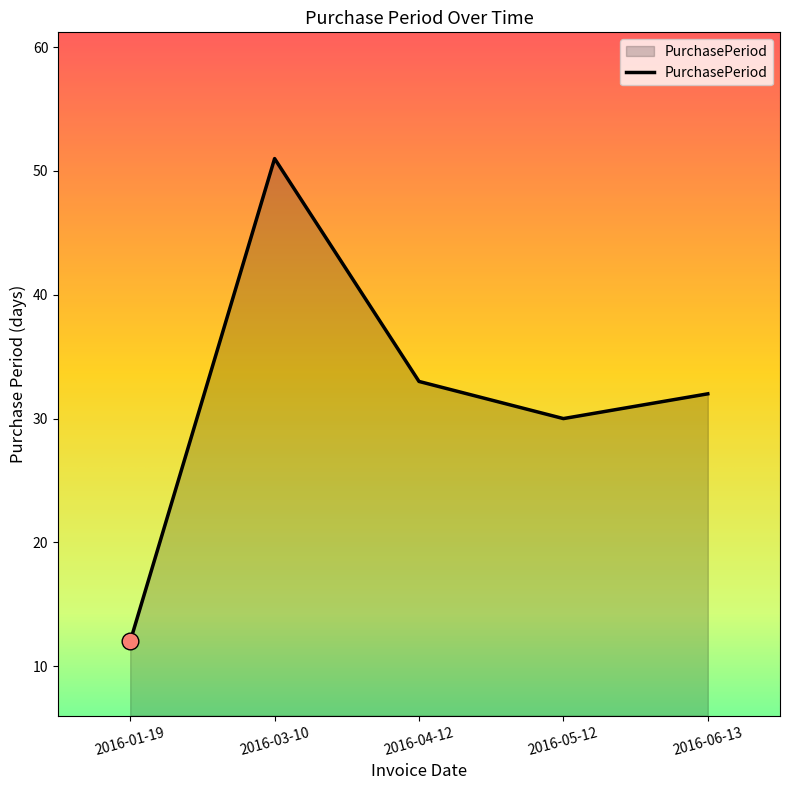

True or false: the data shows 51 at 2016-03-10.

True